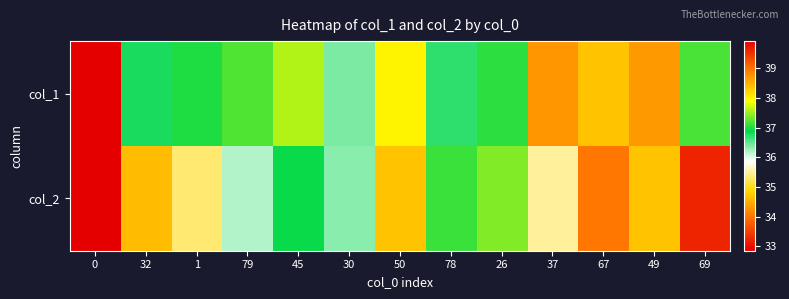

Reading left to right, transcribe all the data shown in this chart.

col_1: 0=39.9	32=36.8	1=37.0	79=37.2	45=37.6	30=36.4	50=38.0	78=36.7	26=37.1	37=38.7	67=38.4	49=38.7	69=37.2
col_2: 0=32.9	32=34.6	1=35.3	79=36.2	45=36.9	30=36.3	50=34.7	78=37.1	26=37.4	37=35.5	67=34.0	49=34.7	69=33.2